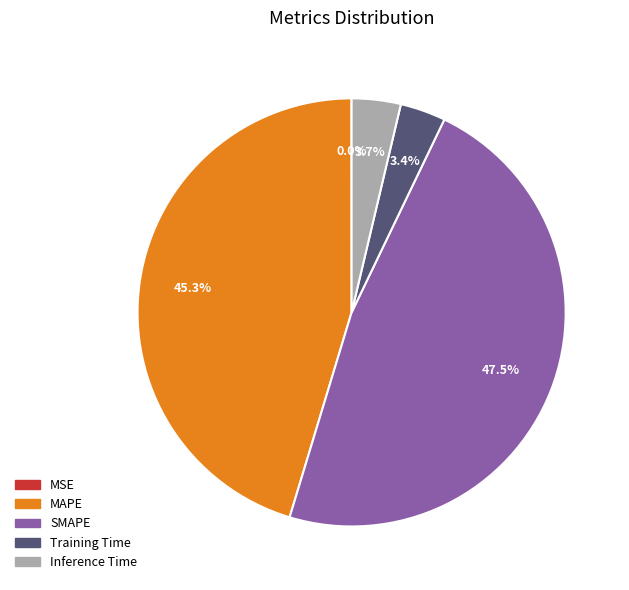

Which slice is the largest?

SMAPE